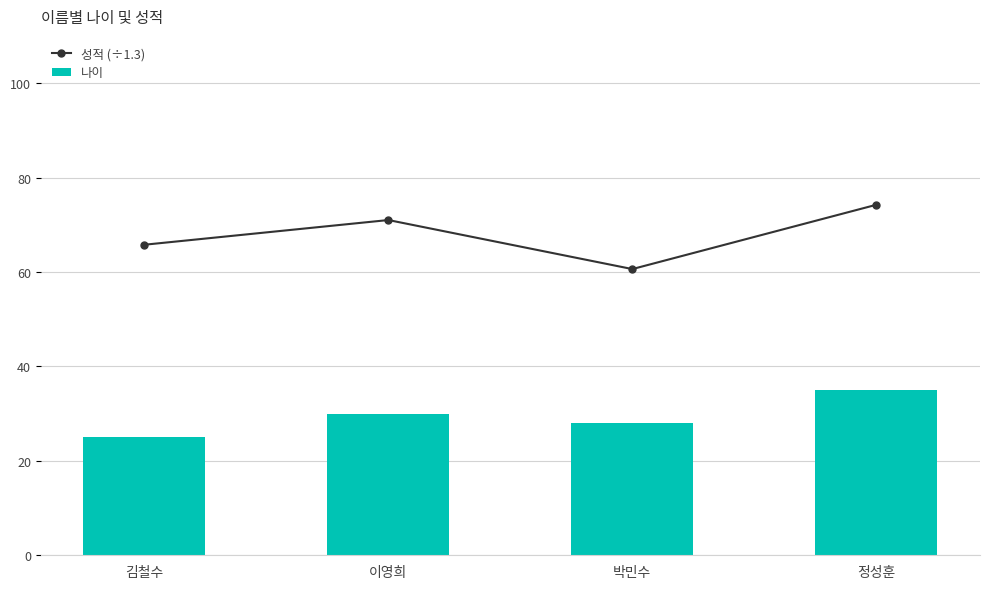

What is the difference between the 성적 (÷1.3) values at 이영희 and 박민수?

10.4